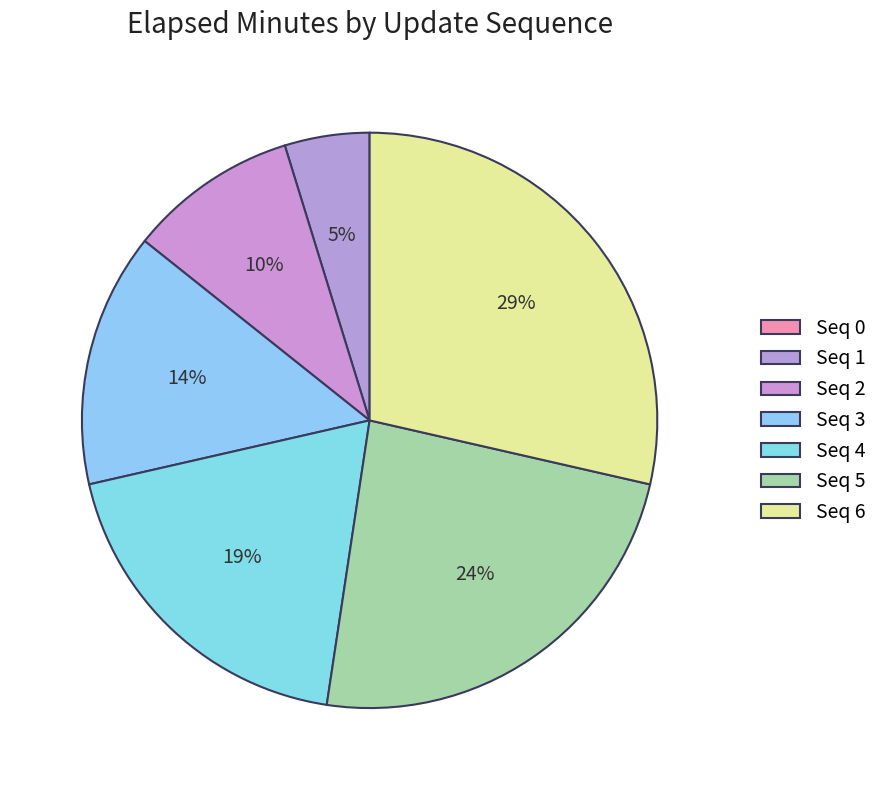

What is the largest slice in the pie chart?

6